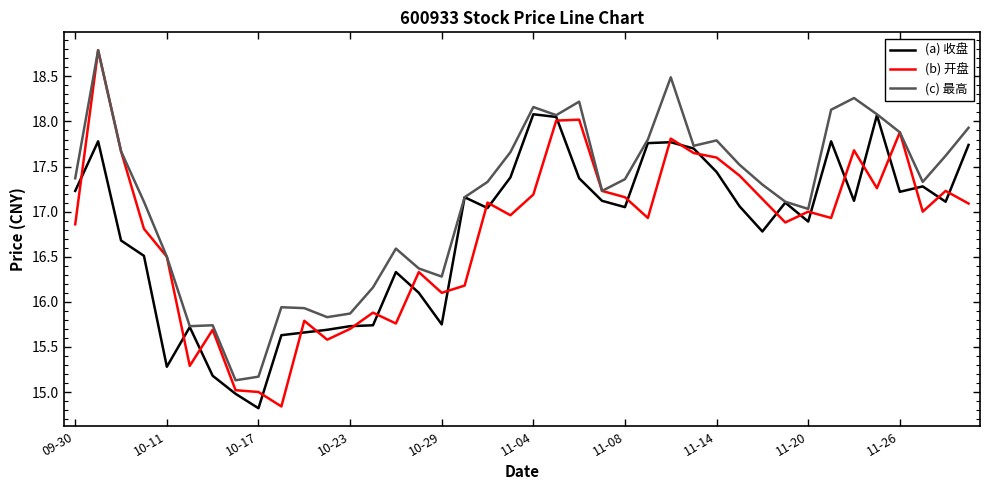

Which series has the largest total across all categories?

(c) 最高